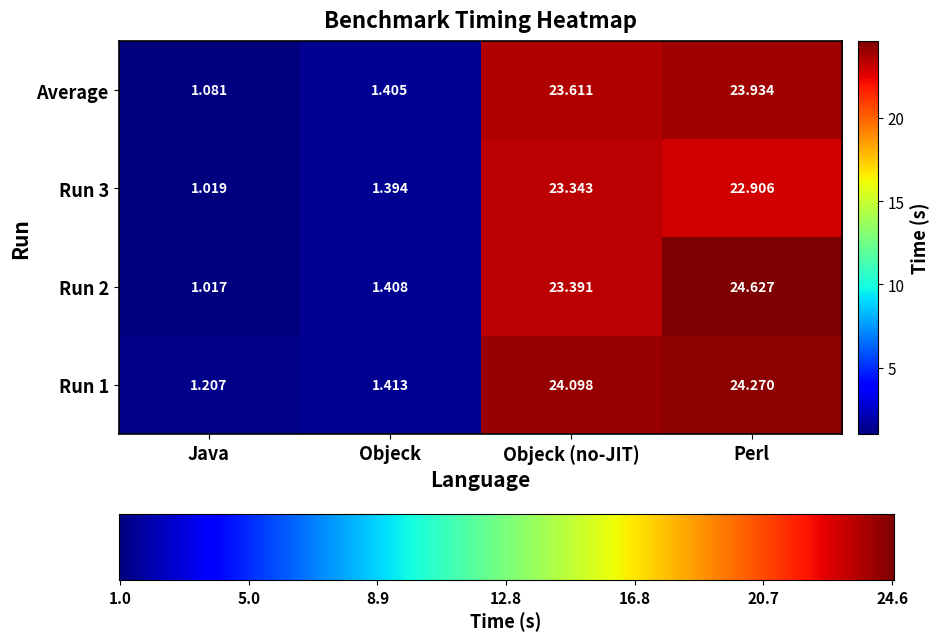

Is the value of Run 2 at Java greater than the value of Run 3 at Java?

No